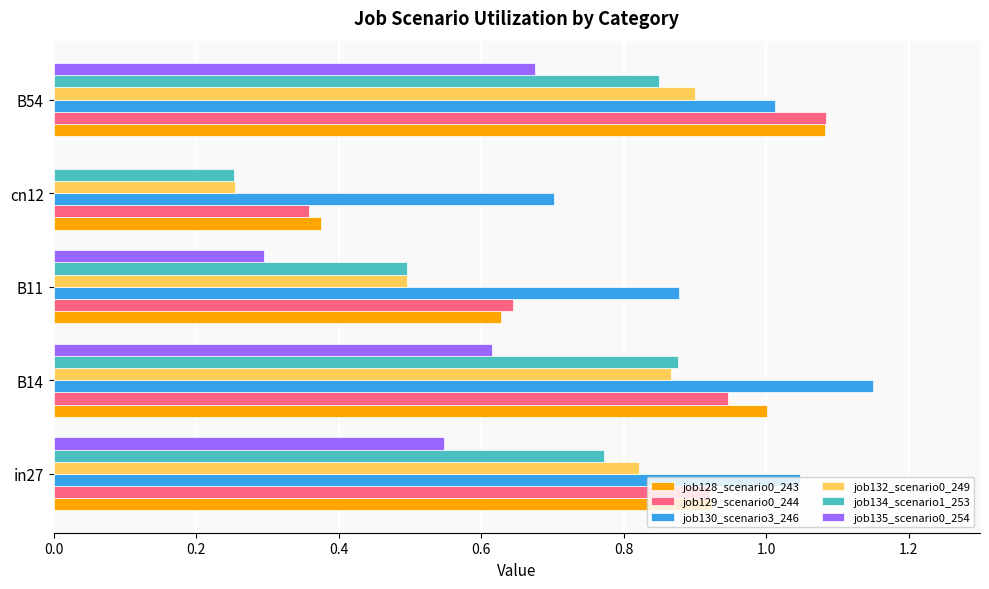

At which category is the sum across all series the highest?

B54